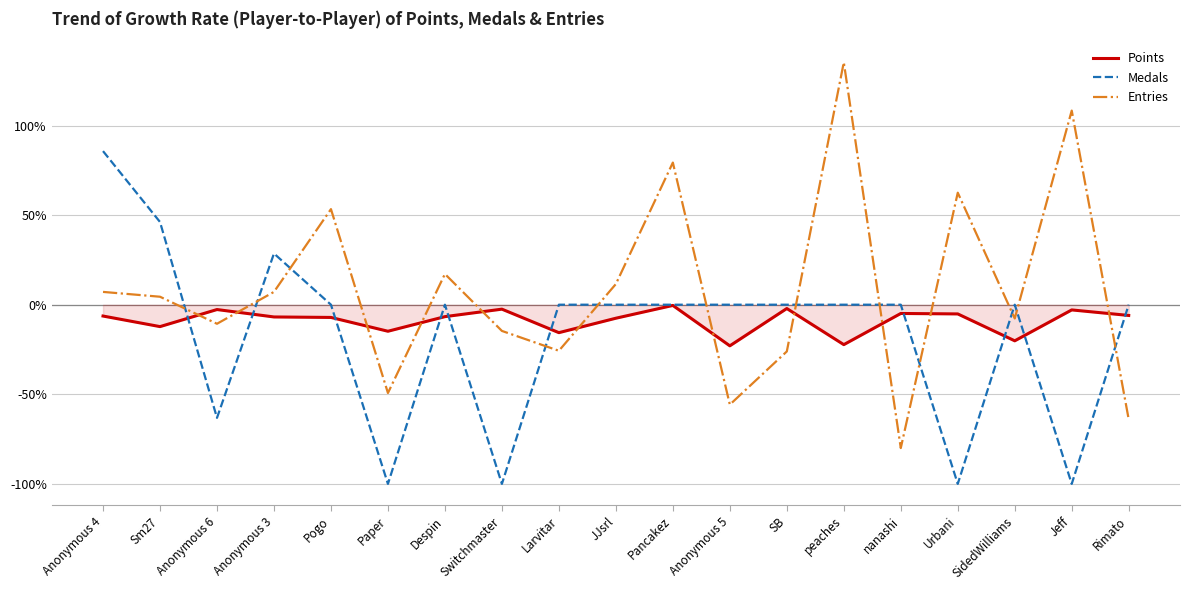

List the series in order of their overall mean, lowest first.

Medals, Points, Entries